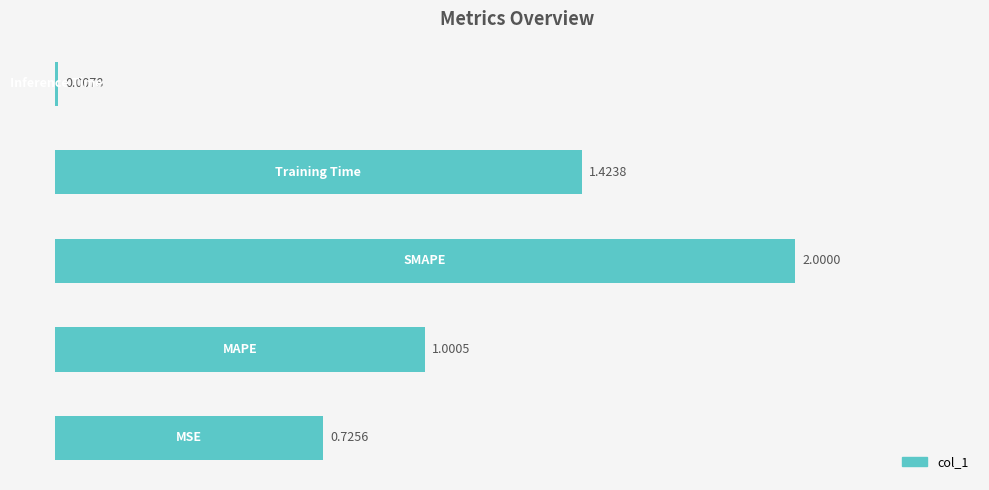

What is the difference between the maximum and minimum values?

2.0